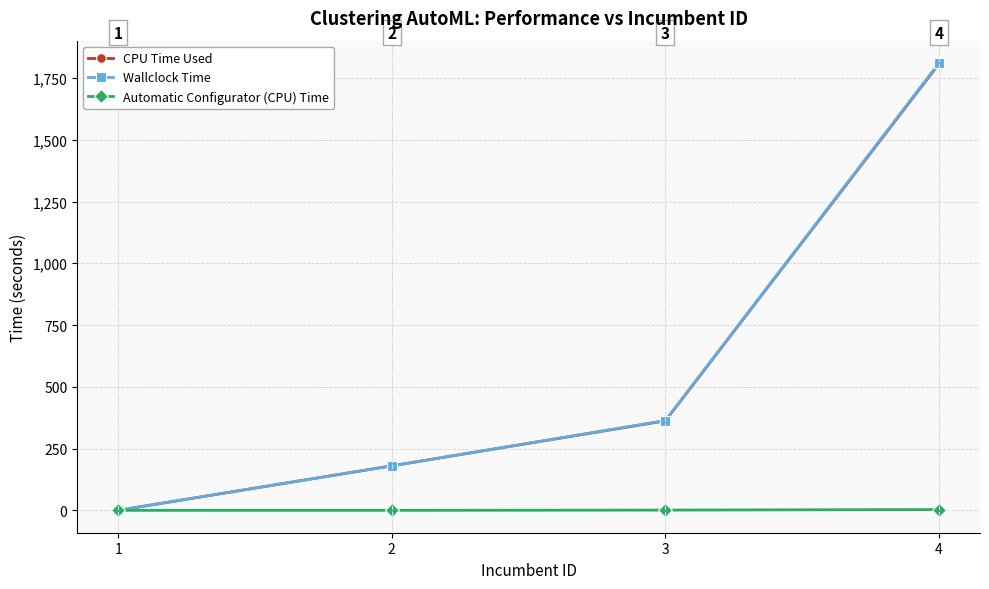

What is the sum of all Wallclock Time values?

2354.0